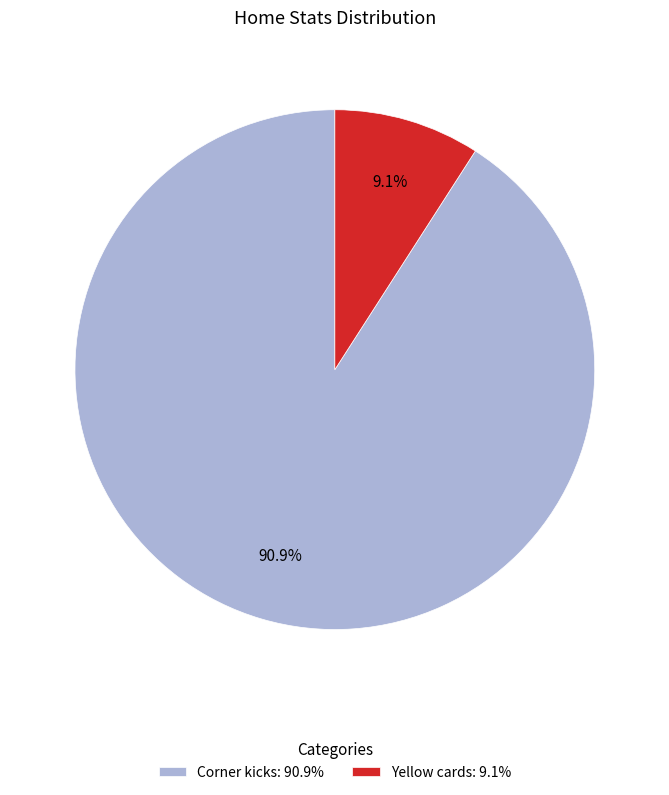

Count the number of slices in the pie.

2